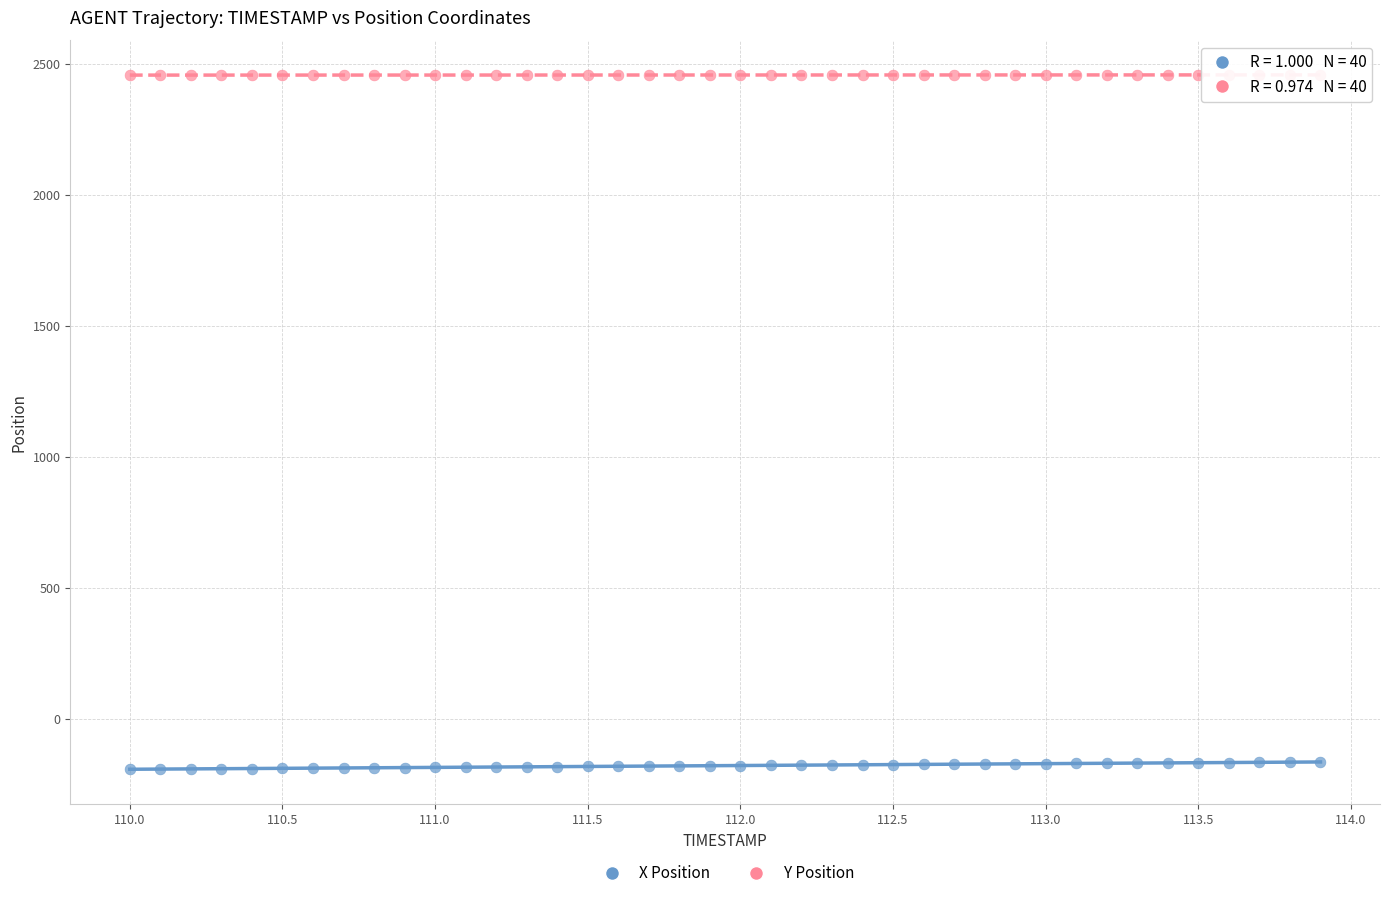

What are all the series names shown in the legend?

X Position, Y Position